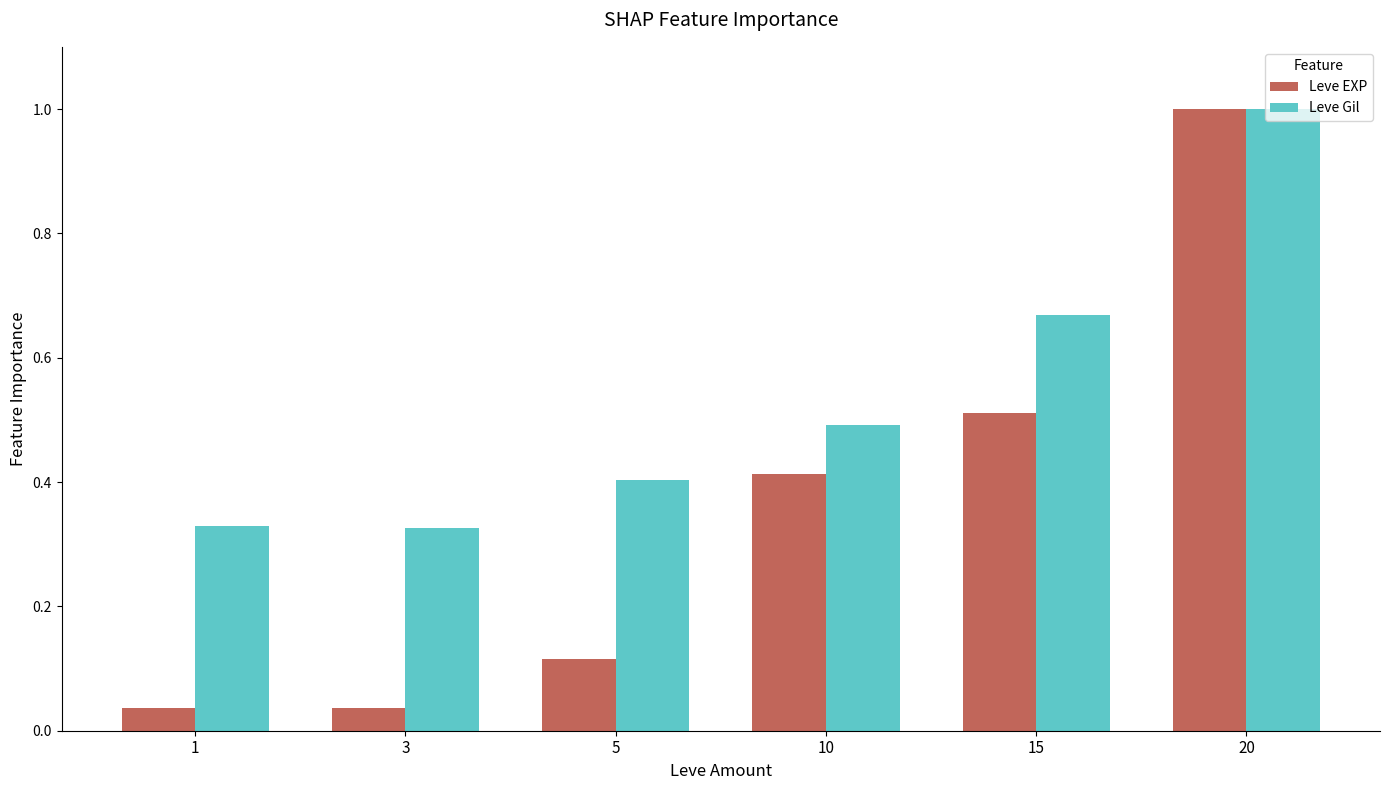

Between 1 and 10, which series saw the biggest shift?

Leve EXP